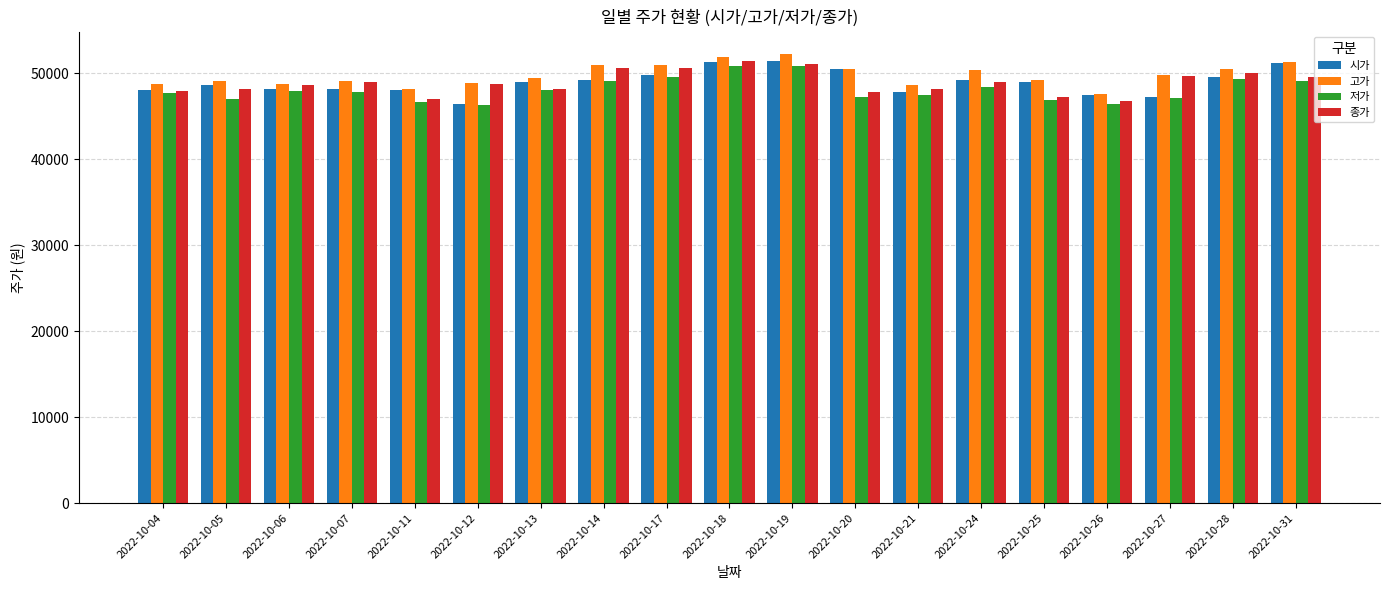

Is it true that 고가 equals 52200 at 2022-10-19?

True